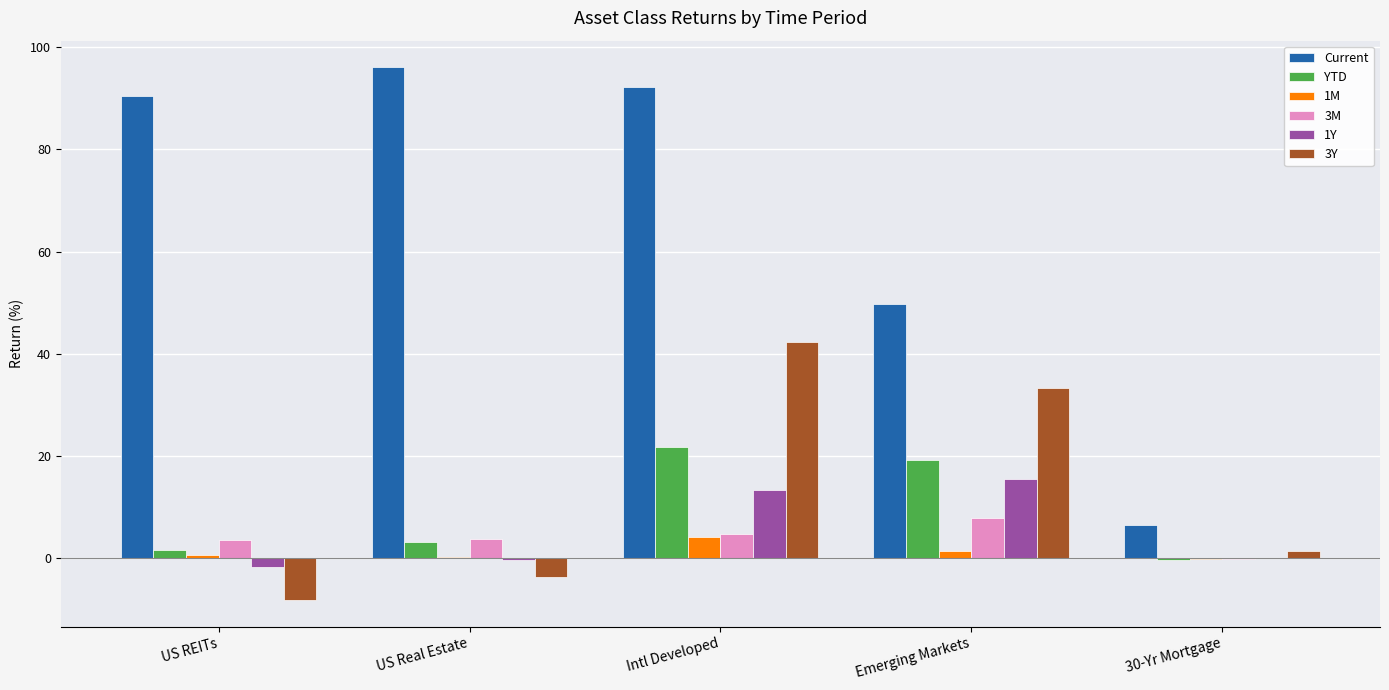

How many values in the YTD series exceed 3?

3